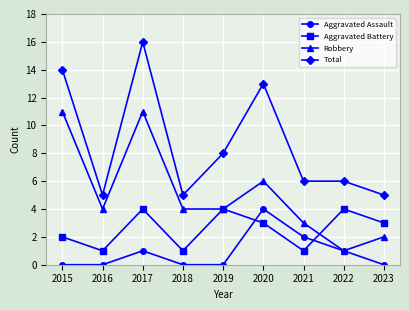

True or false: Aggravated Assault and Total cross at least once.

False